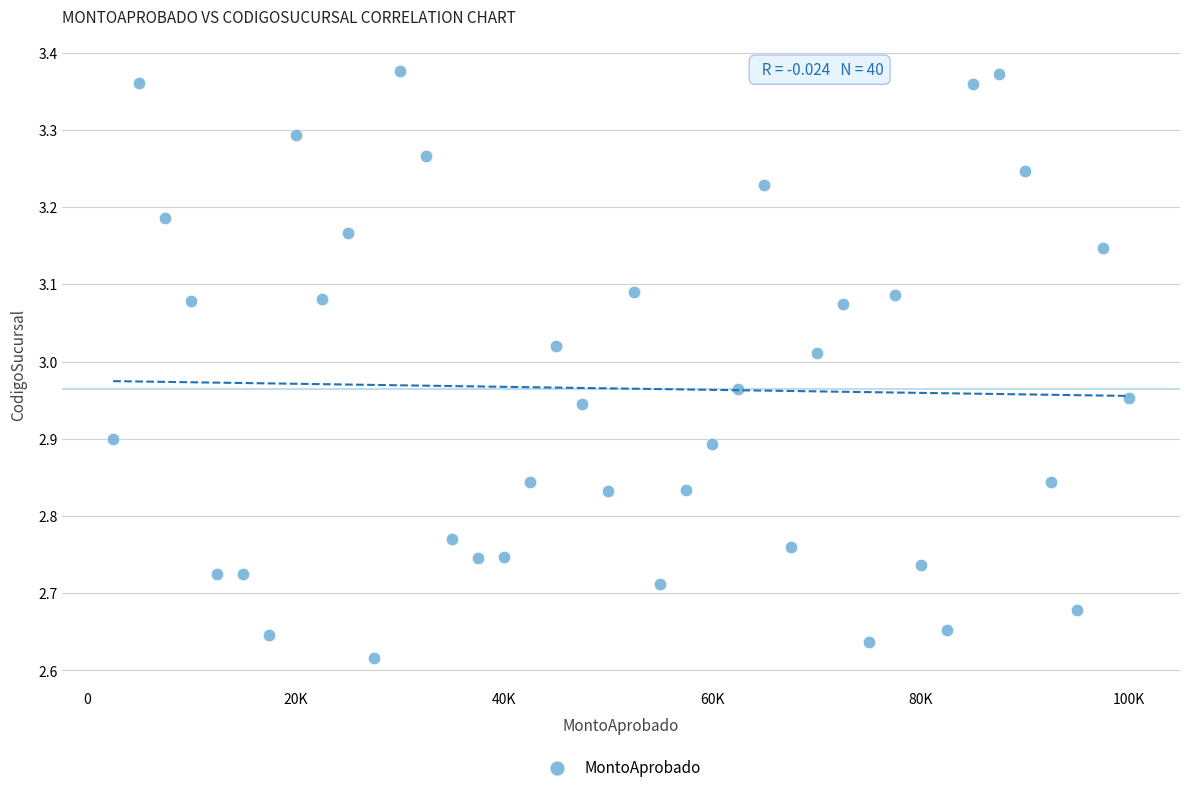

What is the range of Y values (max minus min)?

0.8